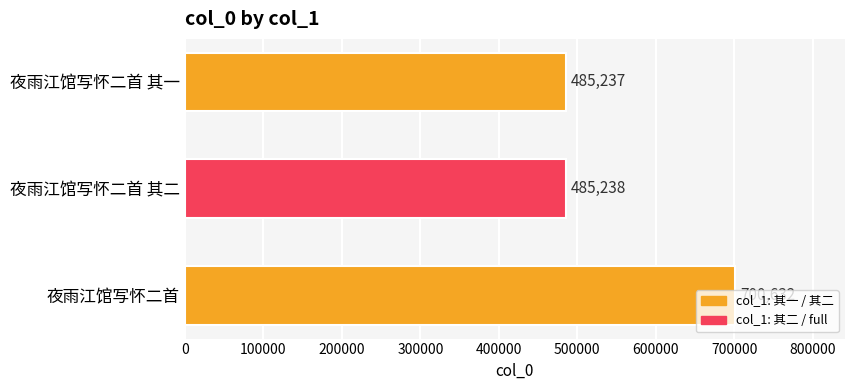

What is the ratio of the value at 夜雨江馆写怀二首 其二 to the value at 夜雨江馆写怀二首?

0.7